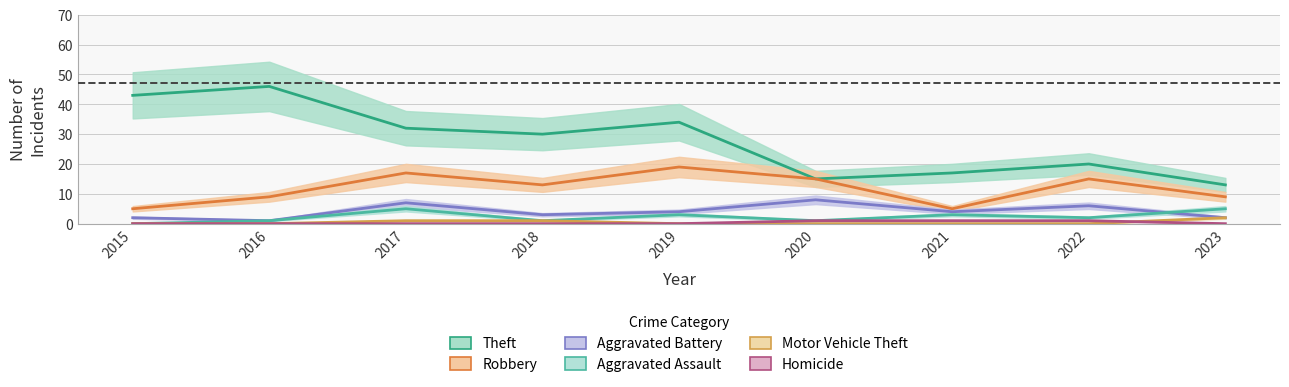

Rank the series by their maximum value, from lowest to highest.

Homicide, Motor Vehicle Theft, Aggravated Assault, Aggravated Battery, Robbery, Theft